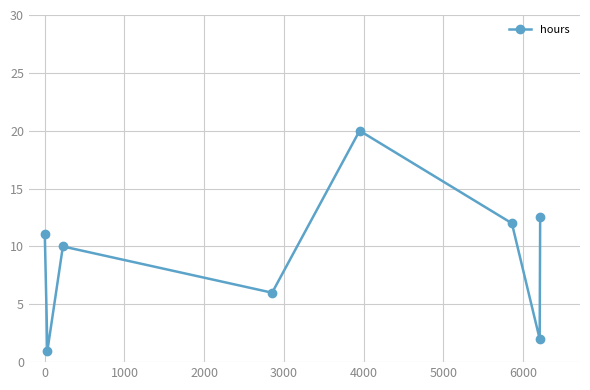

Reading left to right, what are all the values shown in this chart?

11.0	1.0	10.0	6.0	20.0	12.0	2.0	12.5